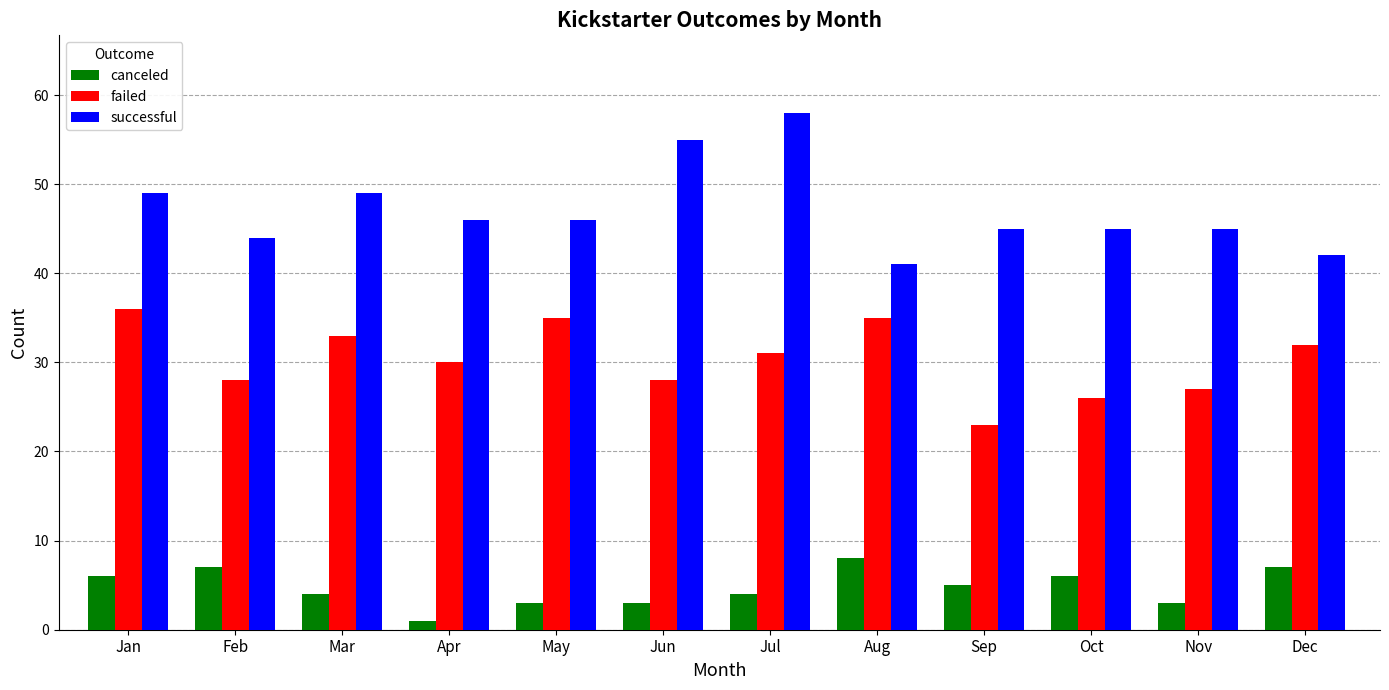

Reading left to right, list all the values displayed in this chart.

canceled: 6	7	4	1	3	3	4	8	5	6	3	7
failed: 36	28	33	30	35	28	31	35	23	26	27	32
successful: 49	44	49	46	46	55	58	41	45	45	45	42